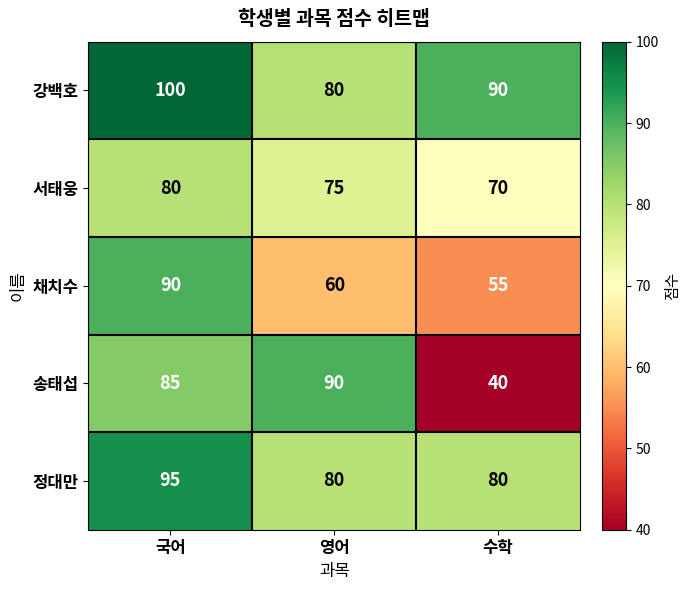

What is the sum of the 채치수 values at 영어 and 국어?

150